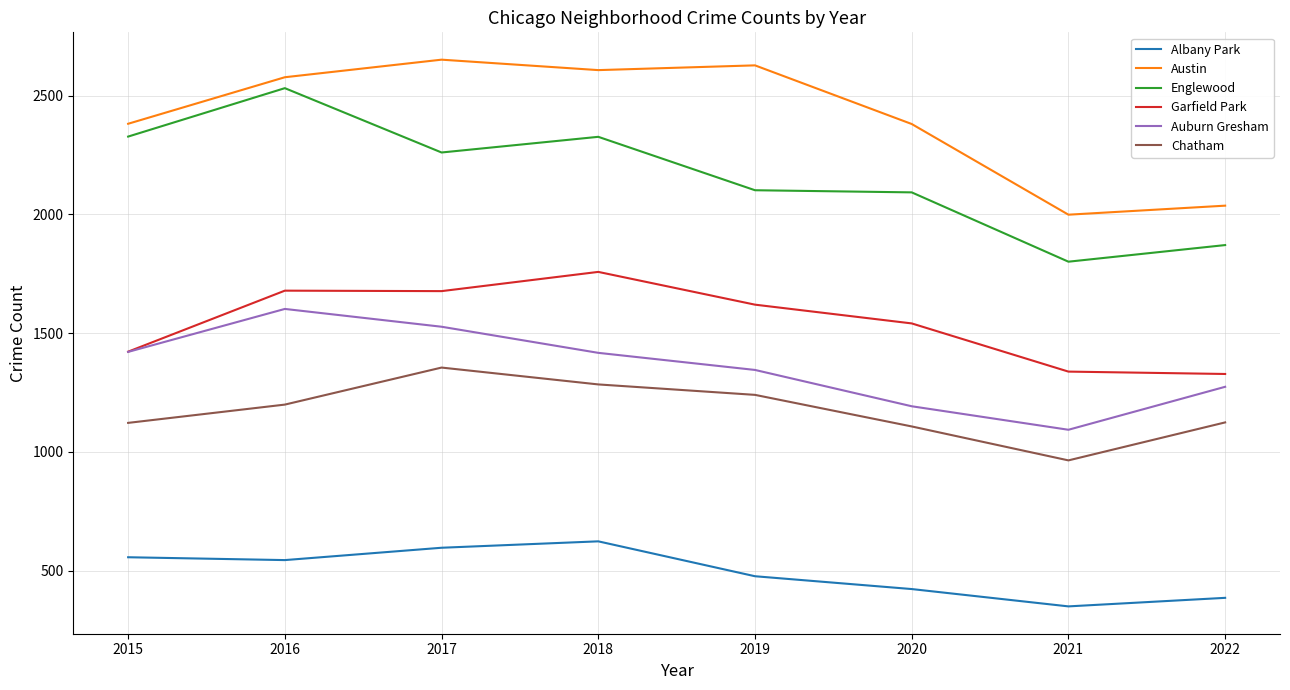

True or false: Chatham and Albany Park intersect in this chart.

False